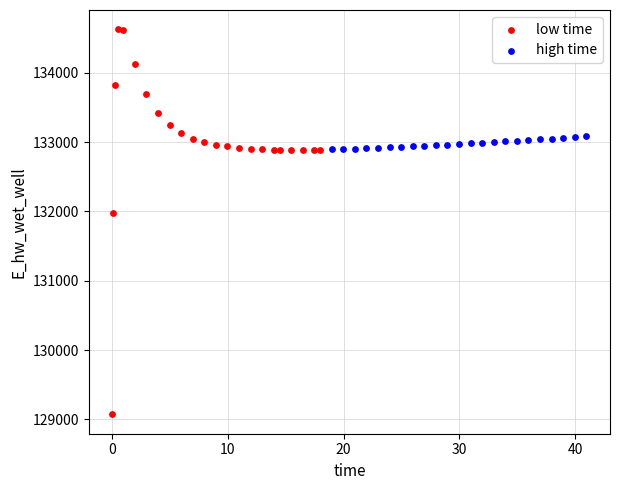

Which series has the largest Y range (max minus min)?

low time